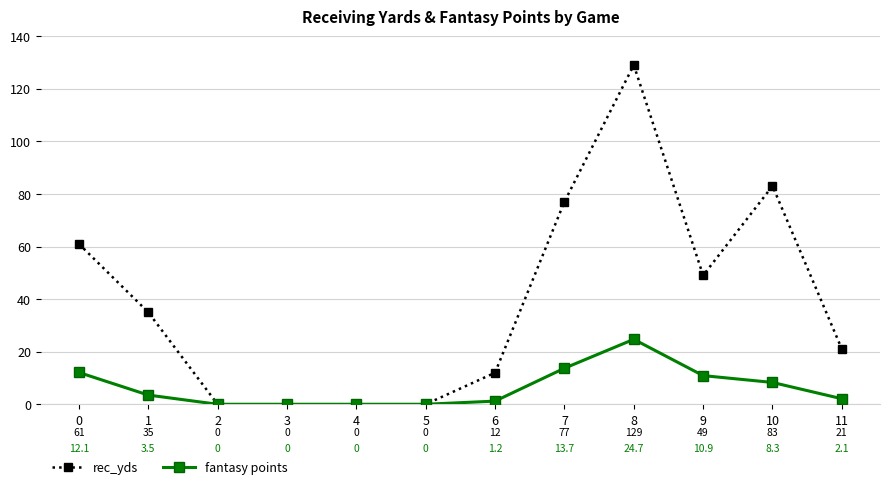

Reading right to left, what are all the values shown in this chart?

rec_yds: 11=21.0	10=83.0	9=49.0	8=129.0	7=77.0	6=12.0	5=0.0	4=0.0	3=0.0	2=0.0	1=35.0	0=61.0
fantasy points: 11=2.1	10=8.3	9=10.9	8=24.7	7=13.7	6=1.2	5=0.0	4=0.0	3=0.0	2=0.0	1=3.5	0=12.1